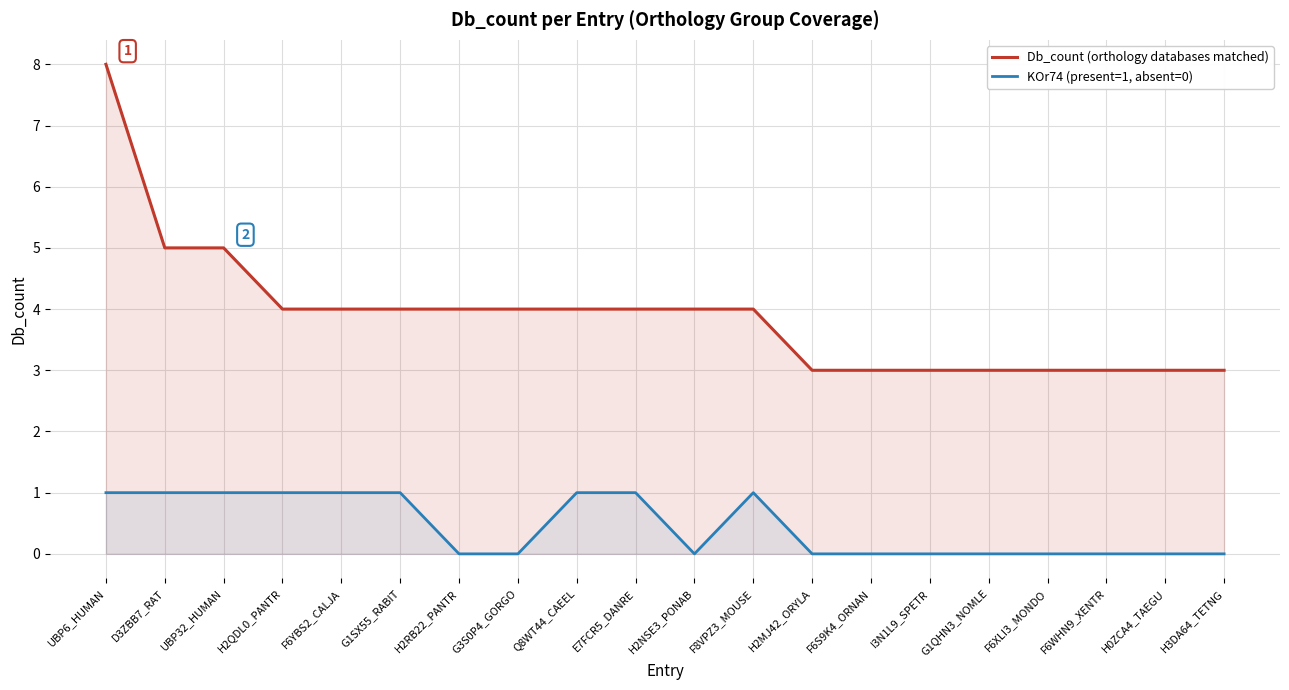

True or false: Db_count (orthology databases matched) and KOr74 (present=1, absent=0) intersect in this chart.

False